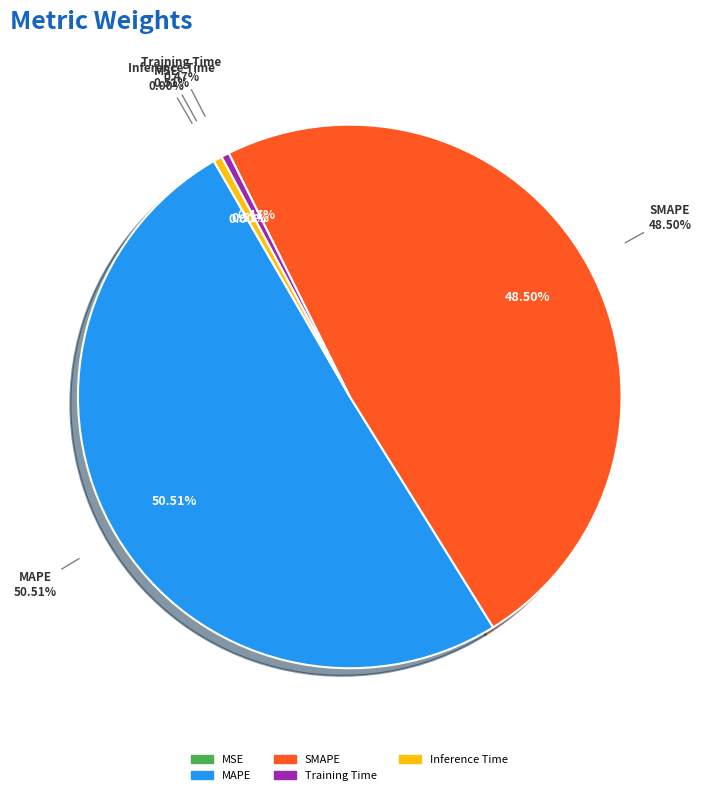

How many segments does this pie chart have?

5